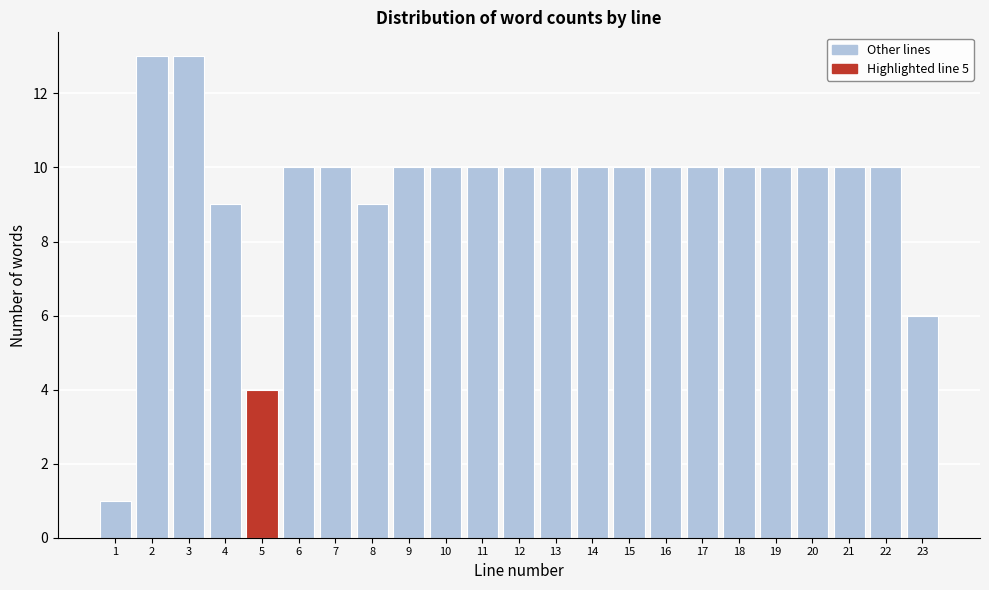

Reading left to right, transcribe all the data shown in this chart.

1=1	2=13	3=13	4=9	5=4	6=10	7=10	8=9	9=10	10=10	11=10	12=10	13=10	14=10	15=10	16=10	17=10	18=10	19=10	20=10	21=10	22=10	23=6